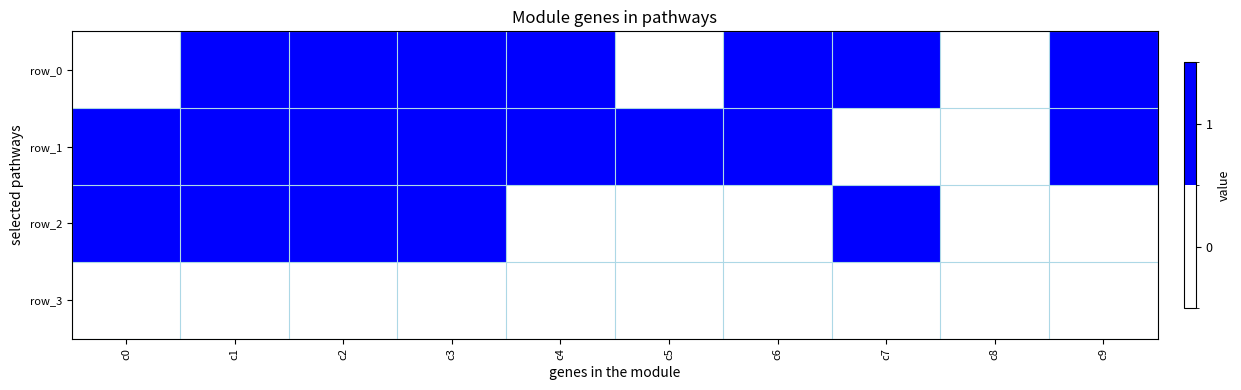

What is the total value across all series at c3?

3